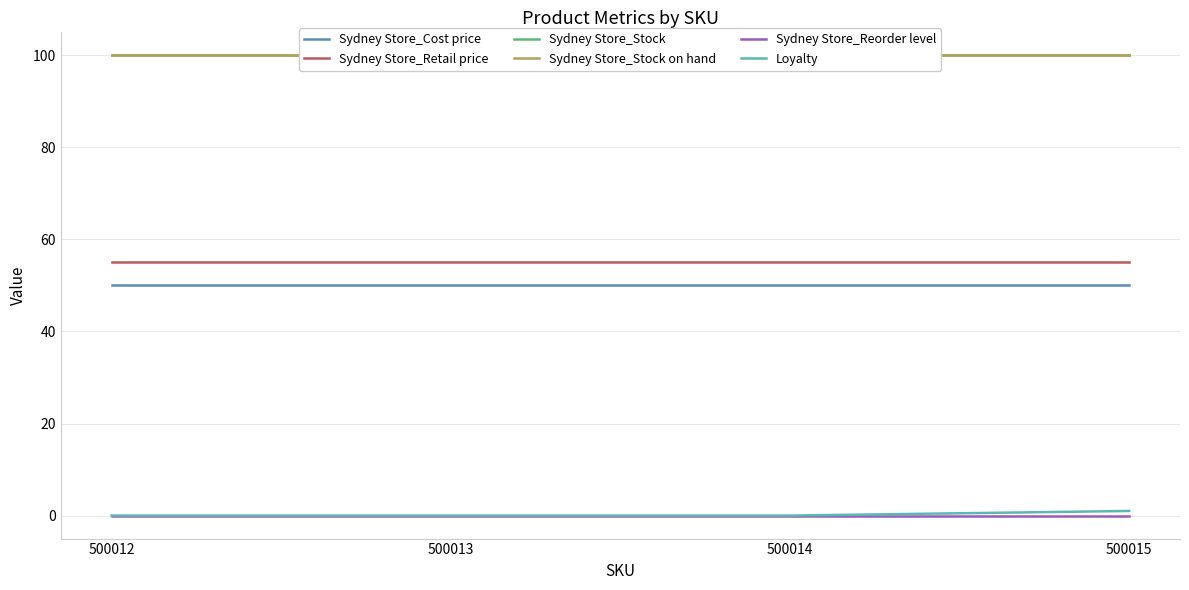

True or false: Loyalty and Sydney Store_Cost price cross at least once.

False